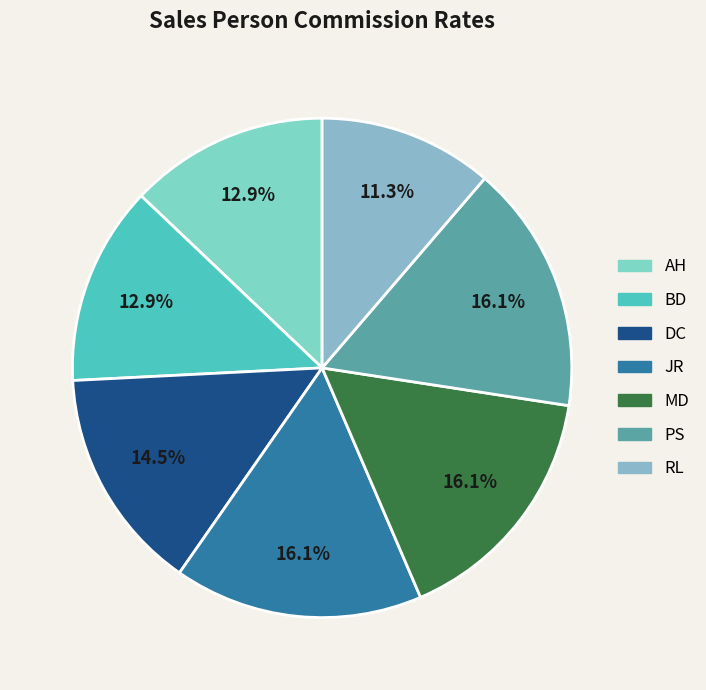

Is the sum of BD and MD greater than half?

No